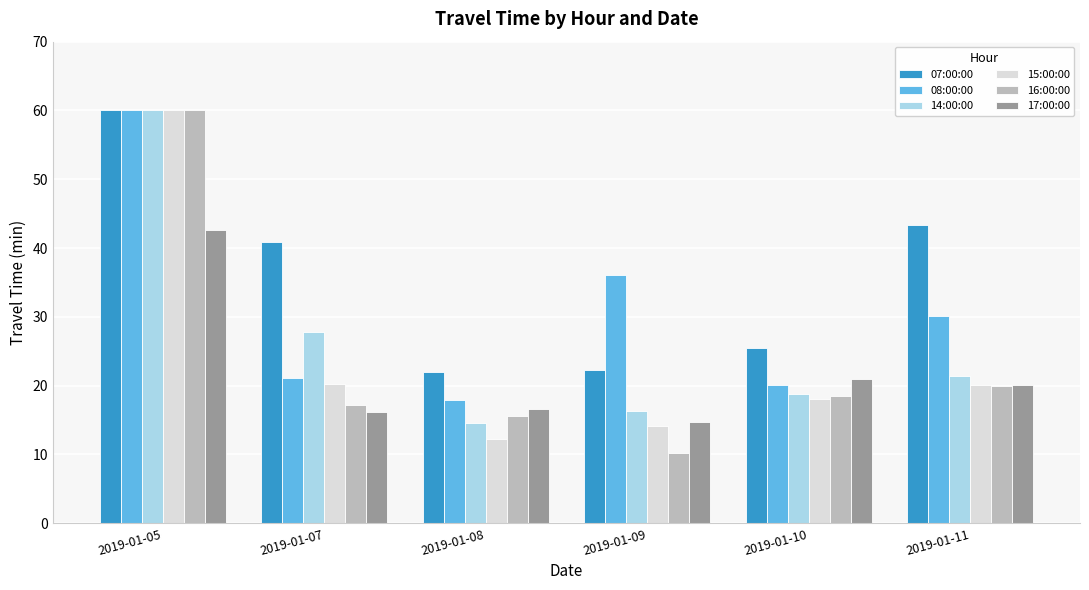

What is the approximate value of 15:00:00 at 2019-01-05?

60.0